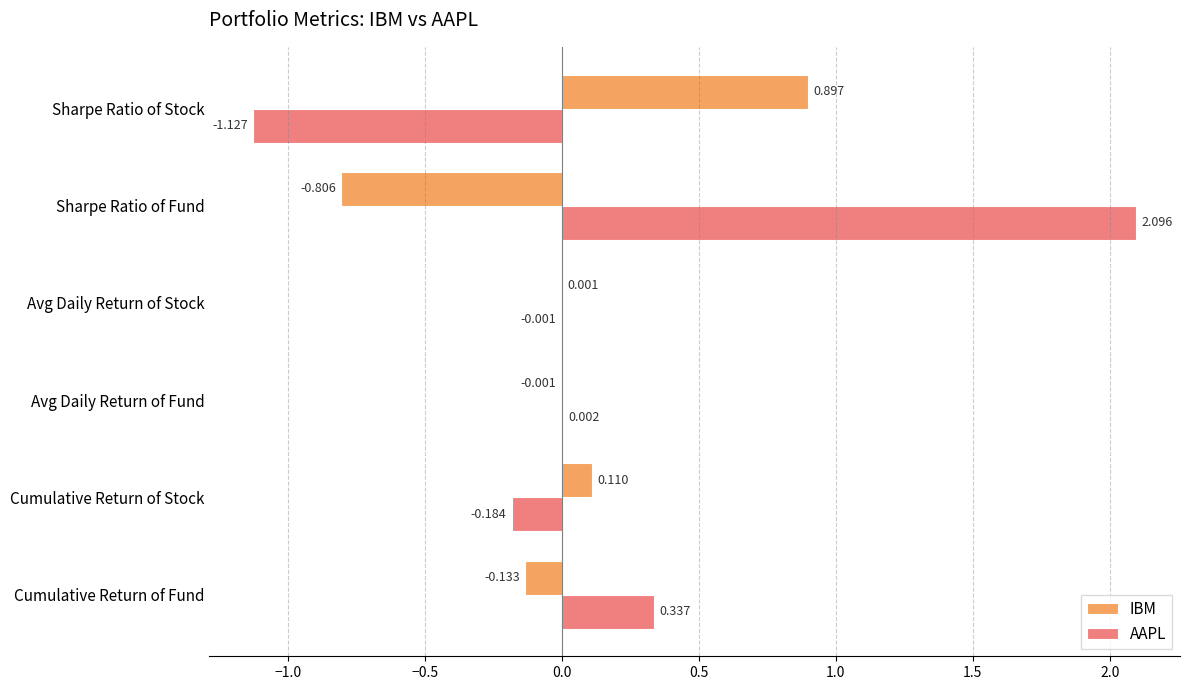

Which category has the highest value in the AAPL series?

Sharpe Ratio of Fund